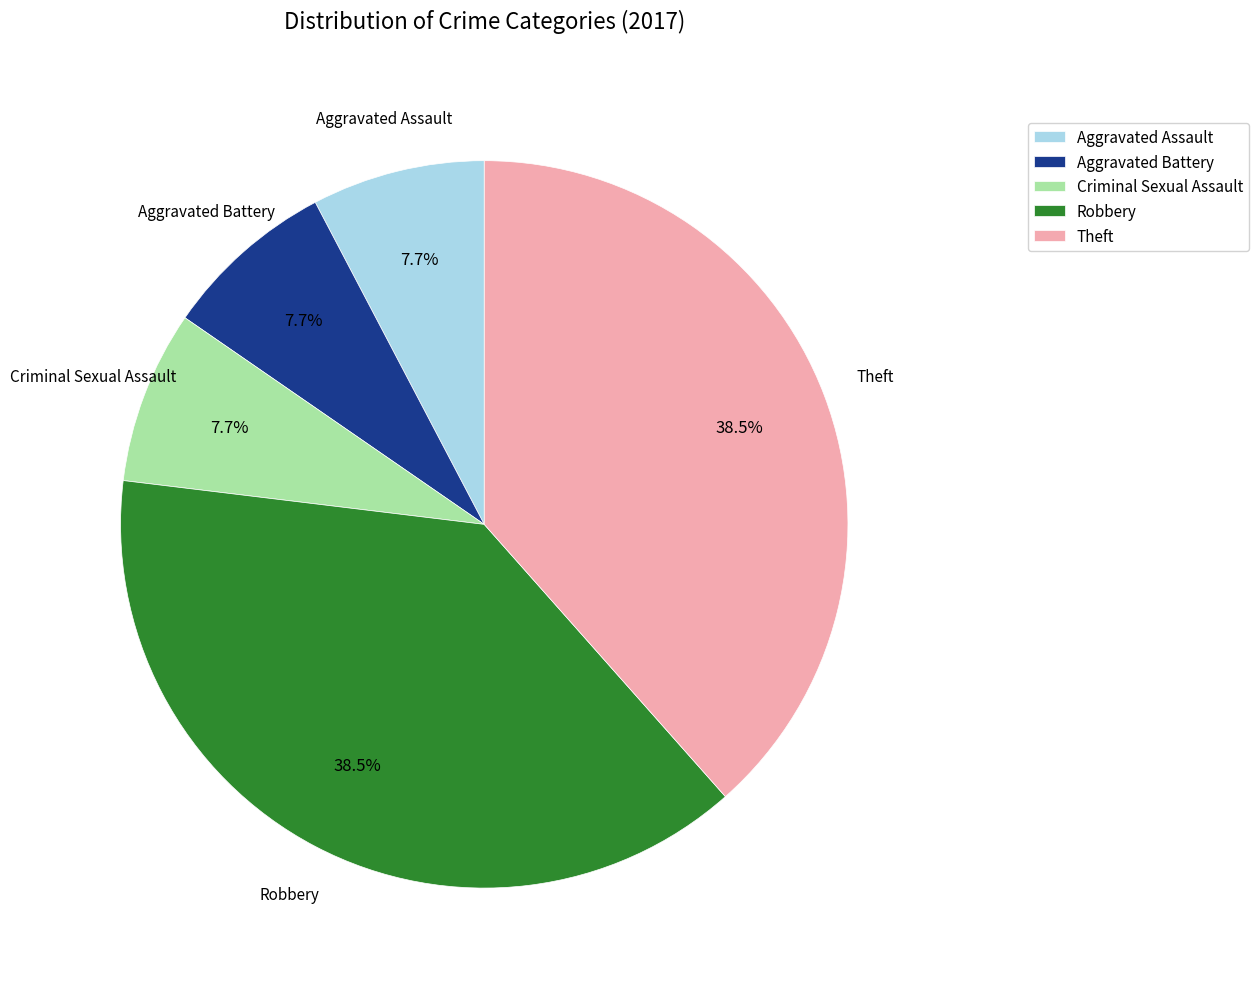

What portion of the pie excludes Aggravated Assault?

92.3%